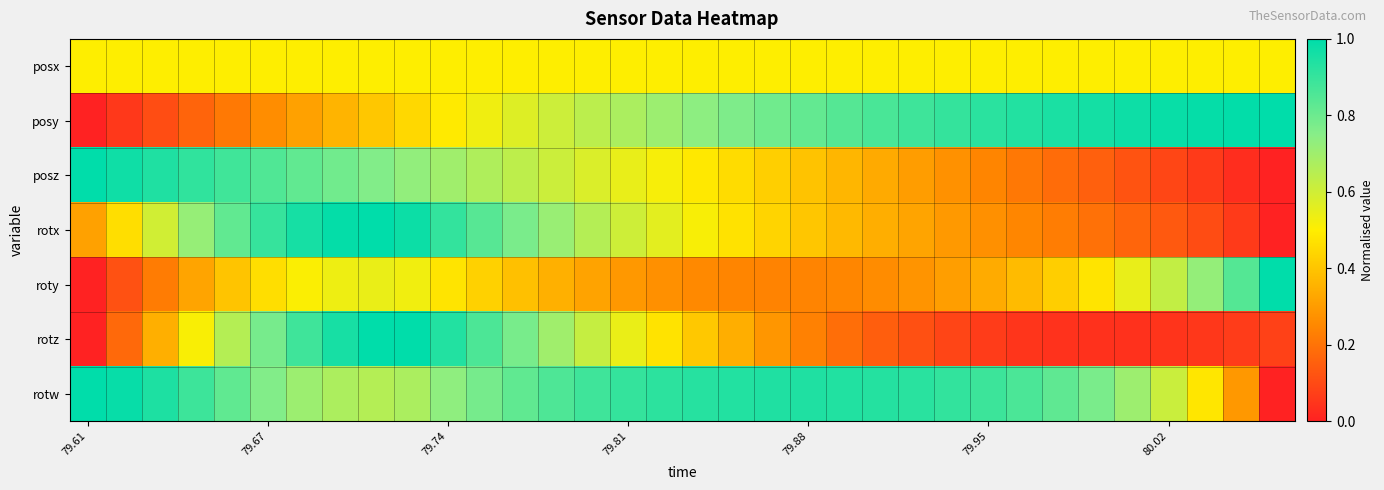

Reading right to left, extract all data points from this chart.

posx: 0.5	0.5	0.5	0.5	0.5	0.5	0.5	0.5	0.5	0.5	0.5	0.5	0.5	0.5	0.5	0.5	0.5	0.5	0.5	0.5	0.5	0.5	0.5	0.5	0.5	0.5	0.5	0.5	0.5	0.5	0.5	0.5	0.5	0.5
posy: 1.0	1.0	1.0	1.0	1.0	1.0	1.0	0.9	0.9	0.9	0.9	0.9	0.8	0.8	0.8	0.8	0.7	0.7	0.7	0.6	0.6	0.6	0.5	0.5	0.4	0.4	0.4	0.3	0.3	0.2	0.2	0.1	0.1	0.0
posz: 0.0	0.0	0.1	0.1	0.1	0.2	0.2	0.2	0.2	0.3	0.3	0.3	0.4	0.4	0.4	0.5	0.5	0.5	0.5	0.6	0.6	0.6	0.7	0.7	0.7	0.8	0.8	0.8	0.8	0.9	0.9	0.9	1.0	1.0
rotx: 0.0	0.1	0.1	0.1	0.2	0.2	0.2	0.2	0.3	0.3	0.3	0.3	0.4	0.4	0.4	0.5	0.5	0.6	0.6	0.7	0.7	0.8	0.8	0.9	1.0	1.0	1.0	1.0	0.9	0.8	0.7	0.6	0.5	0.3
roty: 1.0	0.8	0.7	0.6	0.5	0.5	0.4	0.4	0.3	0.3	0.3	0.3	0.2	0.2	0.2	0.2	0.3	0.3	0.3	0.3	0.4	0.4	0.4	0.5	0.5	0.5	0.5	0.5	0.5	0.4	0.3	0.2	0.1	0.0
rotz: 0.1	0.1	0.1	0.0	0.0	0.0	0.0	0.1	0.1	0.1	0.1	0.1	0.2	0.2	0.3	0.3	0.4	0.5	0.5	0.6	0.7	0.8	0.9	0.9	1.0	1.0	1.0	0.9	0.8	0.7	0.5	0.3	0.2	0.0
rotw: 0.0	0.3	0.5	0.6	0.7	0.8	0.8	0.9	0.9	0.9	0.9	0.9	0.9	0.9	0.9	0.9	0.9	0.9	0.9	0.9	0.9	0.8	0.8	0.7	0.7	0.7	0.7	0.7	0.8	0.8	0.9	0.9	1.0	1.0